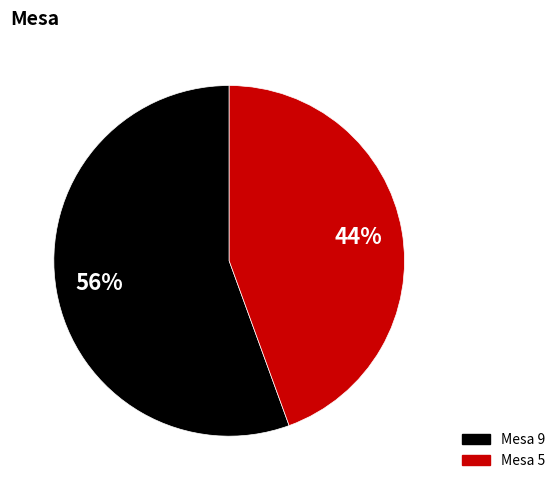

Approximately how many times larger is the value at Mesa 5 compared to Mesa 9?

0.8